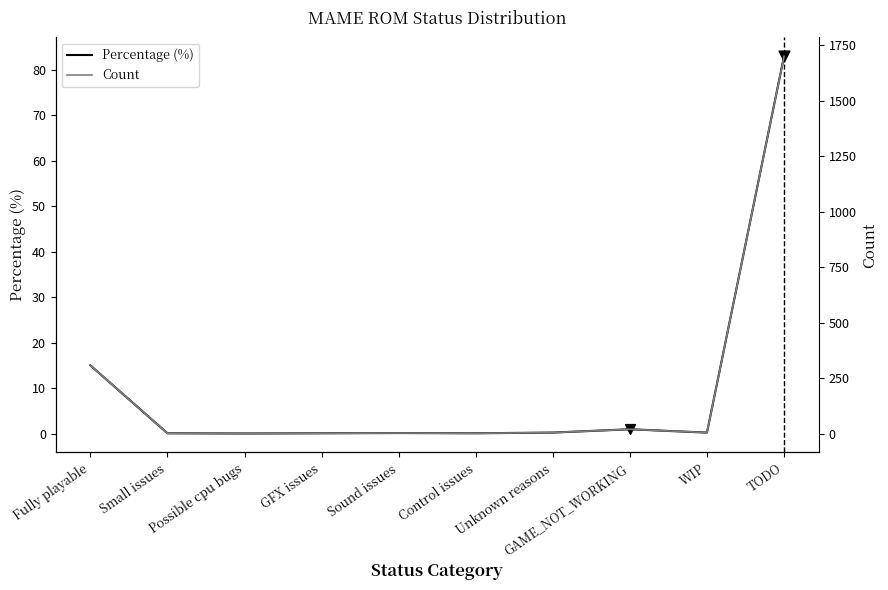

At how many categories does at least one series exceed 73?

2